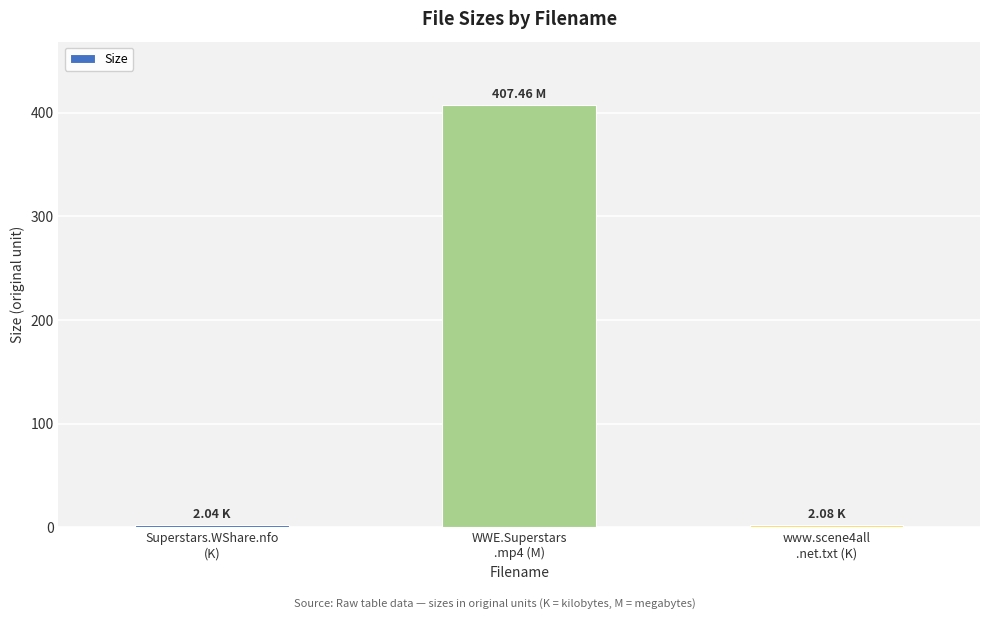

What is the sum of all values?

411.6